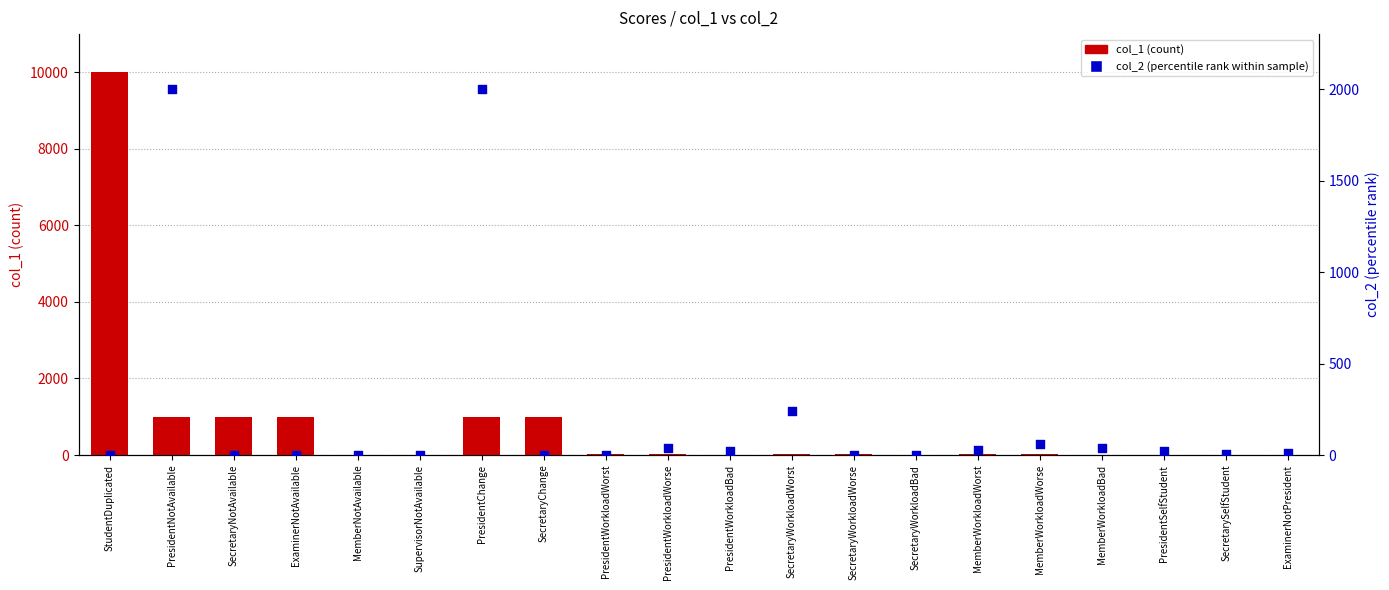

Which series contains the lowest Y value?

col_2 (percentile)